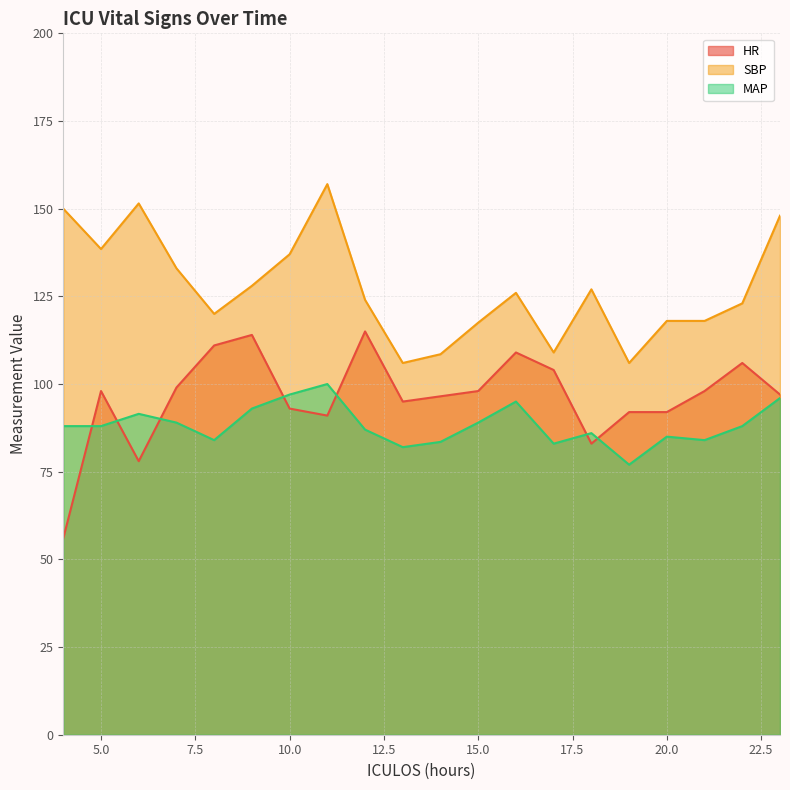

Which category has the highest value across all series?

11